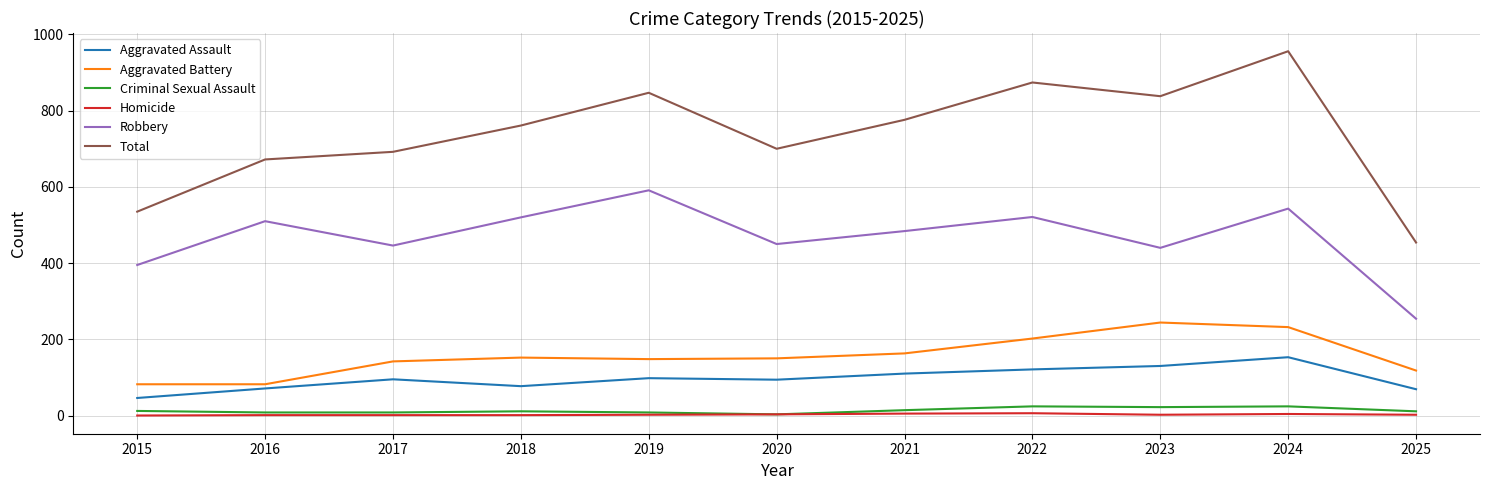

What is the sum of the Total values at 2019 and 2022?

1721